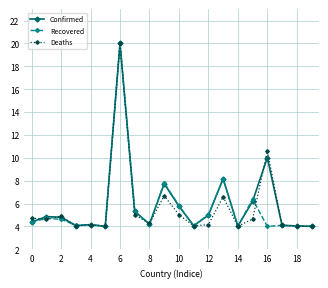

What is the value of the Deaths point at the 5th from the left?

4.2